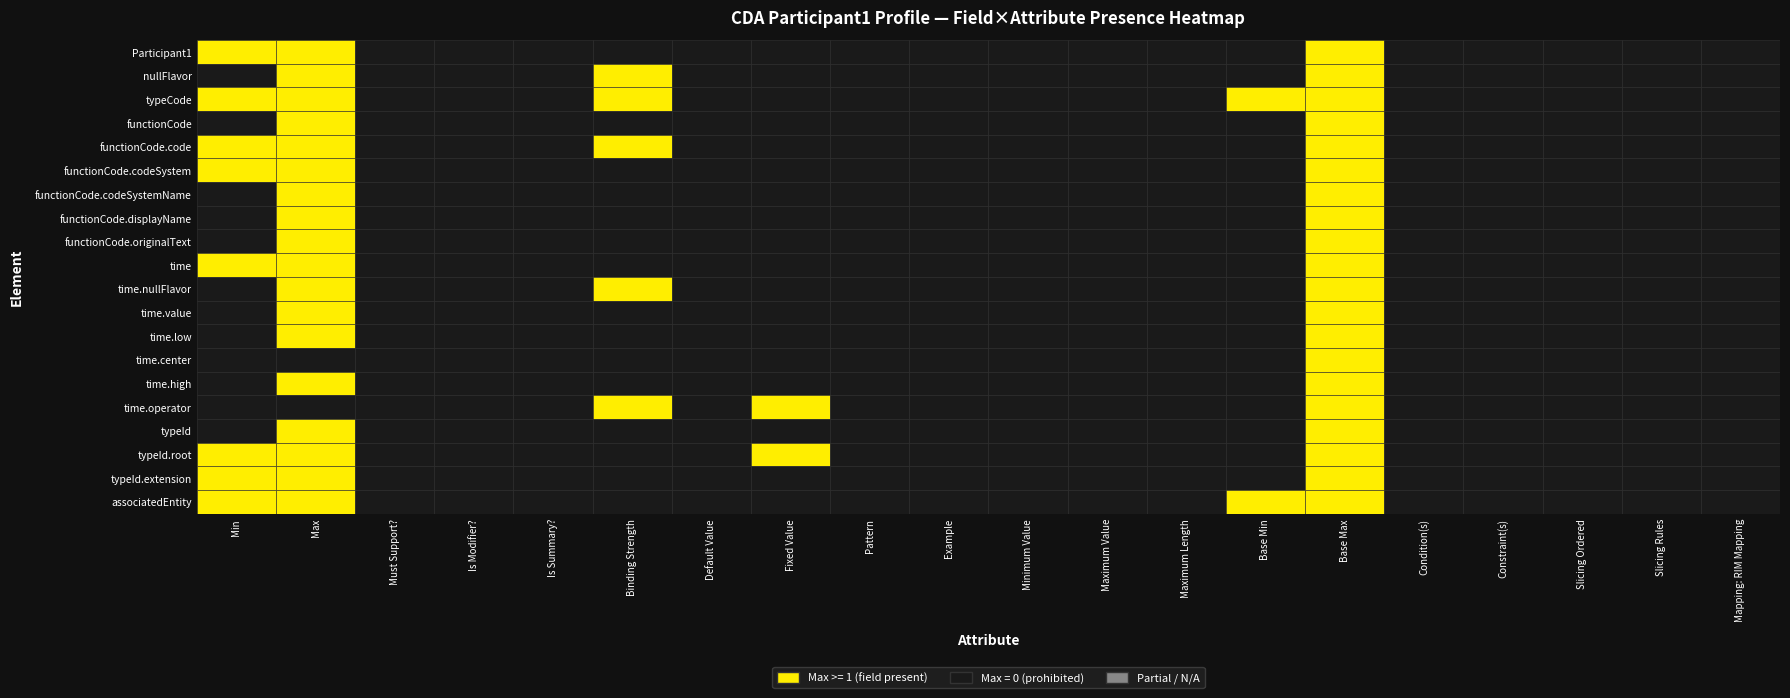

True or false: Participant1.time.low has a value of -1 at Example.

False